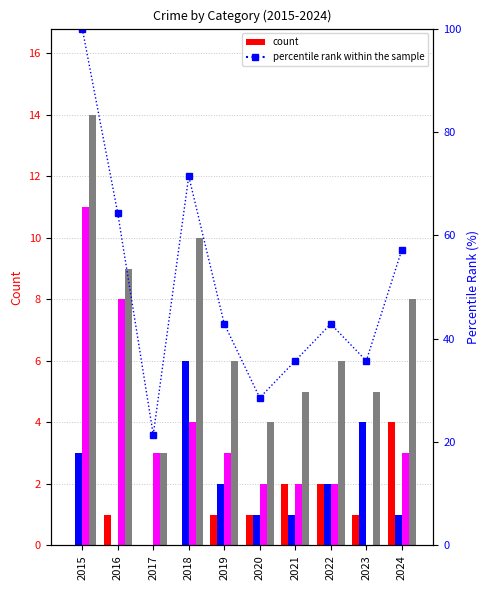

Does the chart contain stacked bars?

No